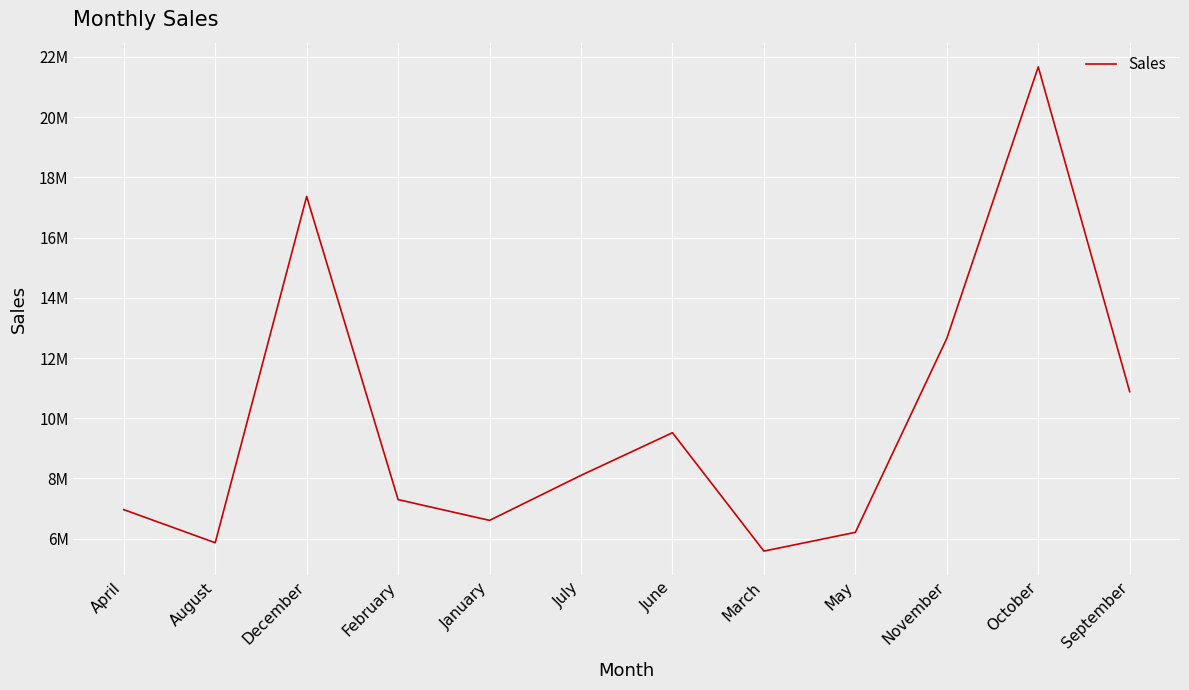

Which has a higher value, December or January?

December